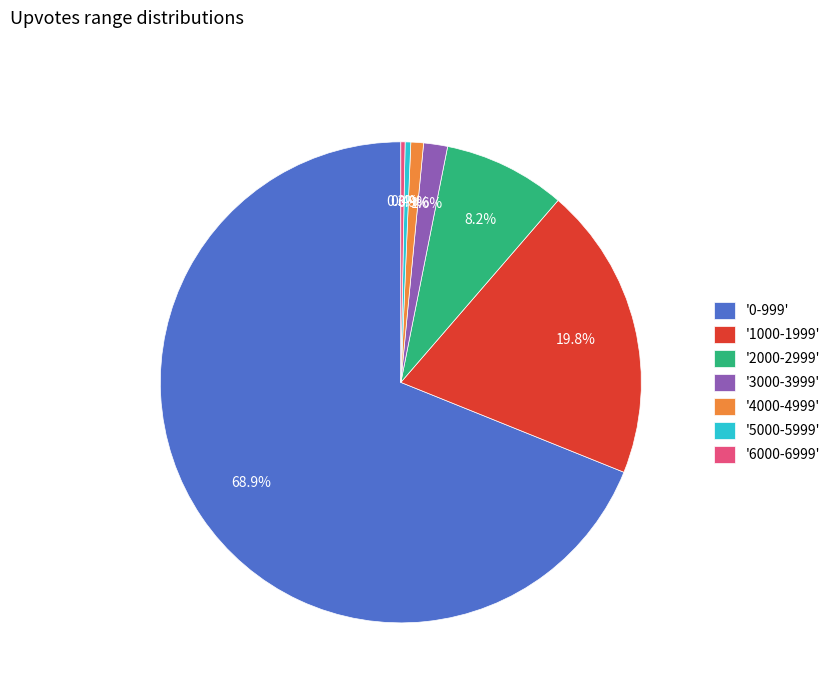

To the nearest percent, what is the average slice percentage?

14%